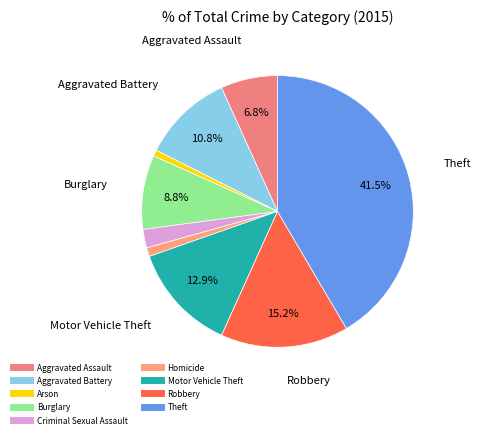

What is the total percentage of Aggravated Battery and Robbery?

26.0%